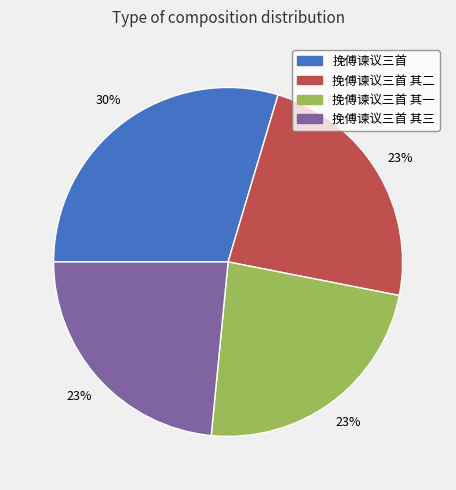

Does any single category account for the majority?

No